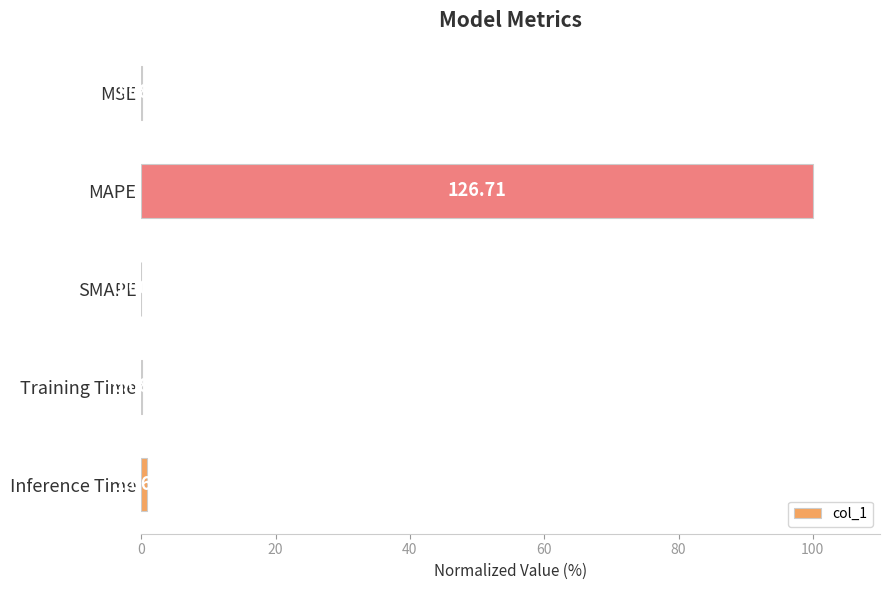

At which category does the chart reach its peak across all series?

MAPE